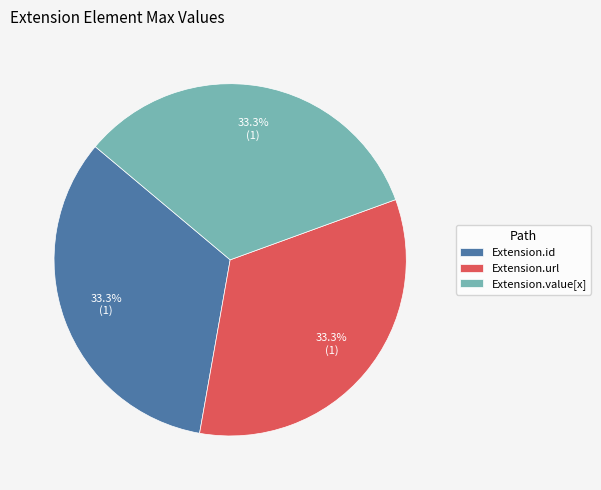

Count the number of slices in the pie.

3